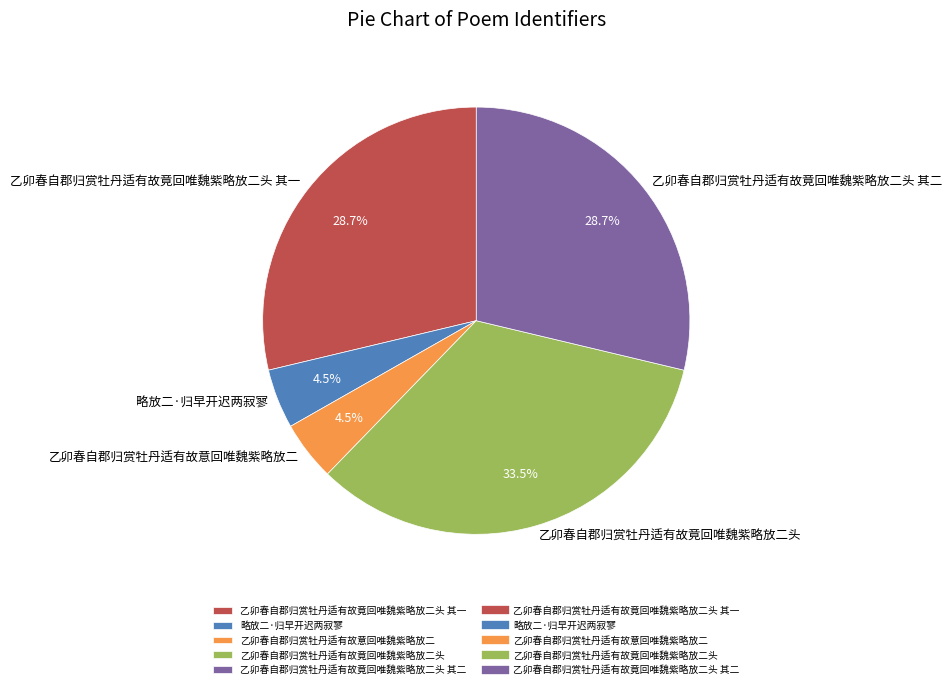

Does 乙卯春自郡归赏牡丹适有故意回唯魏紫略放二 represent more than half of the total?

No